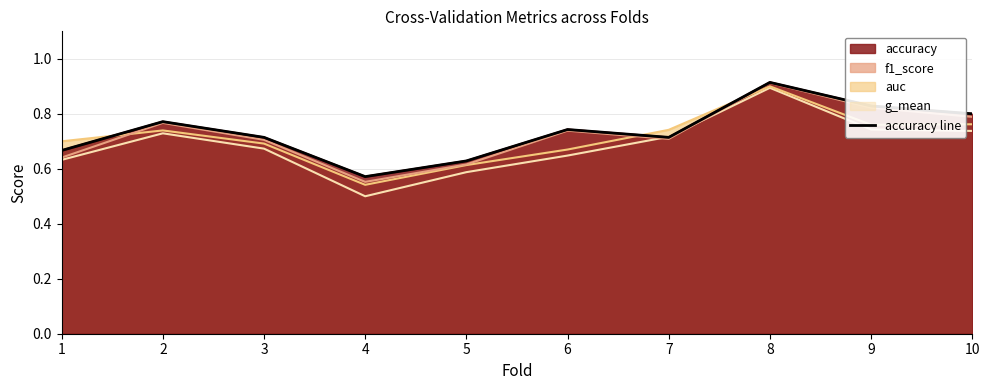

Reading right to left, what are all the values shown in this chart?

10=0.8	9=0.8	8=0.9	7=0.7	6=0.7	5=0.6	4=0.6	3=0.7	2=0.8	1=0.7